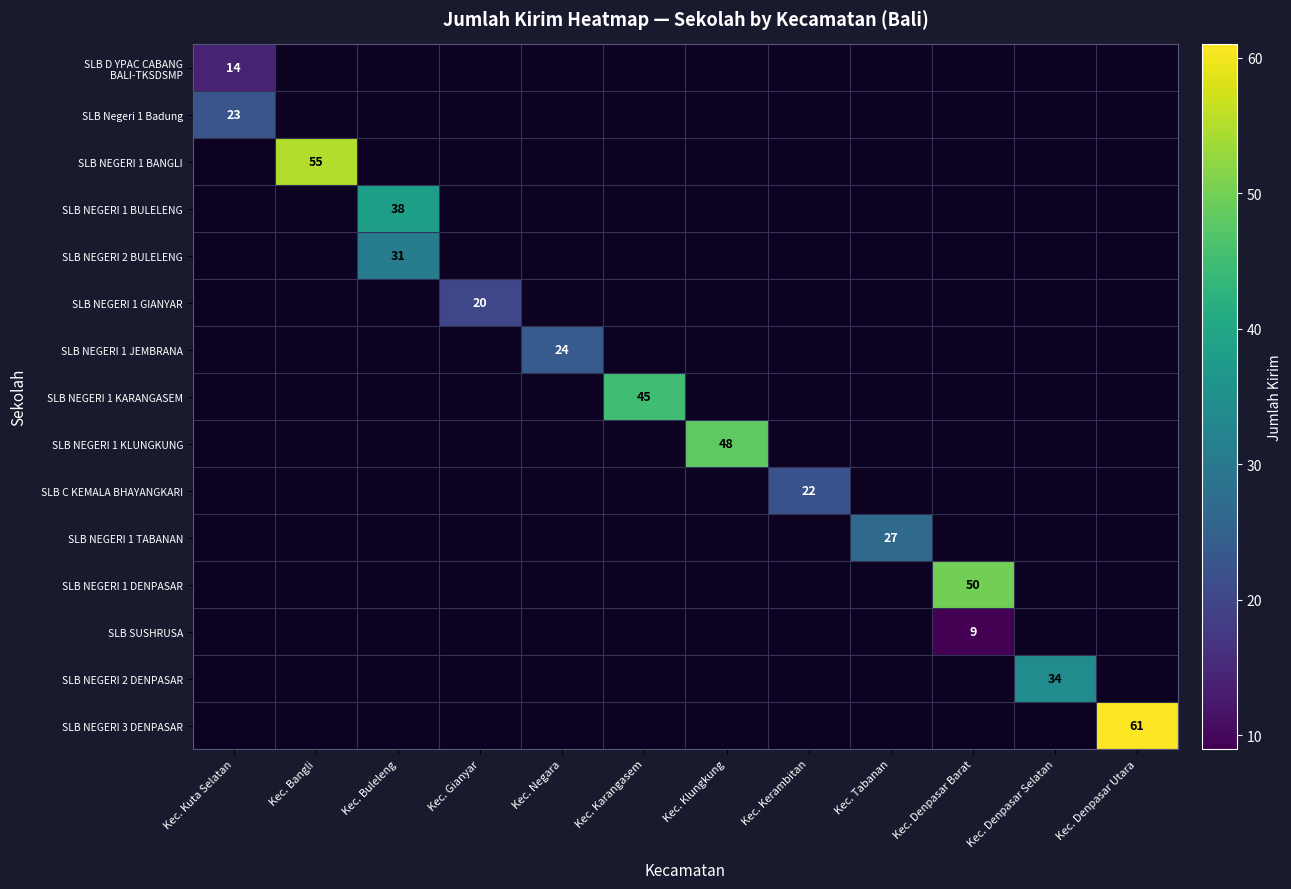

Is it true that SLB NEGERI 1 DENPASAR equals 20 at Kec. Denpasar Barat?

False